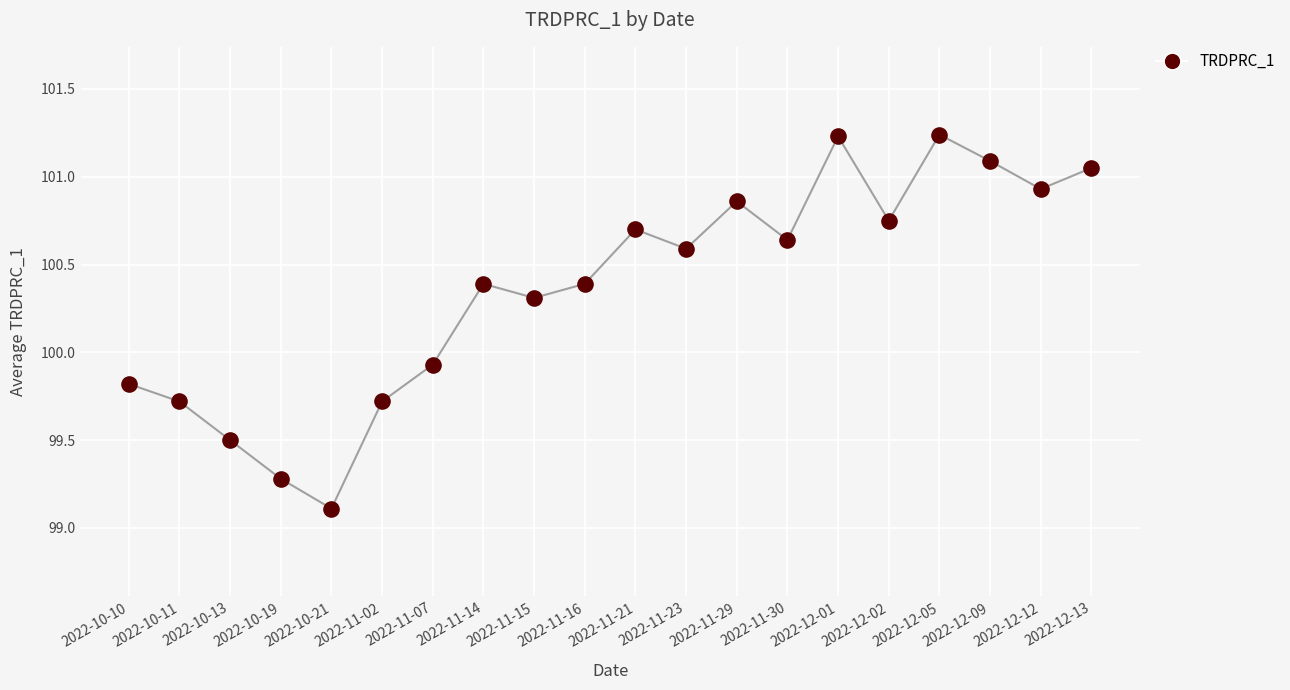

What is the ratio of the value at 2022-10-10 to the value at 2022-11-14?

1.0